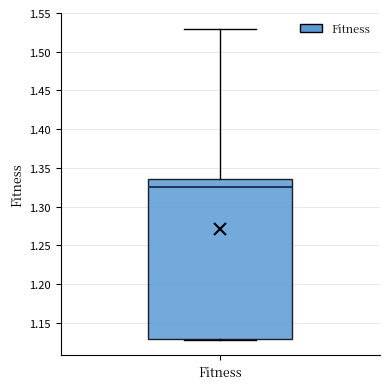

Transcribe this box plot: give where the median line is, the range the box spans, and where the two whiskers end, as read against the y-axis. The values are not printed on the chart, so give them approximately, as read against the axis.

median 1.325, box 1.130 to 1.335, whiskers 1.130 (just below the box's lower edge) to 1.530